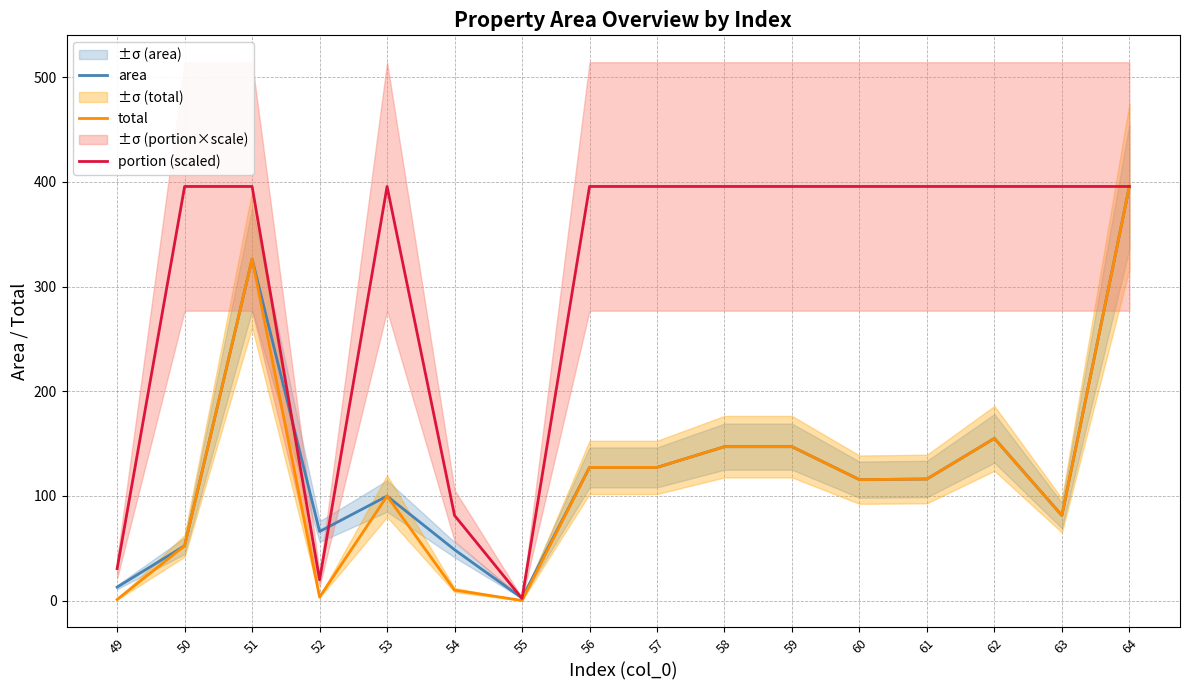

True or false: portion (scaled) and total cross at least once.

False